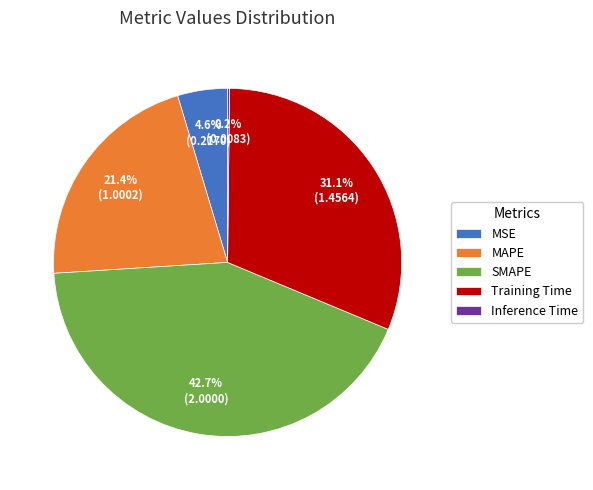

Is it true that MAPE is 21% of the pie?

True